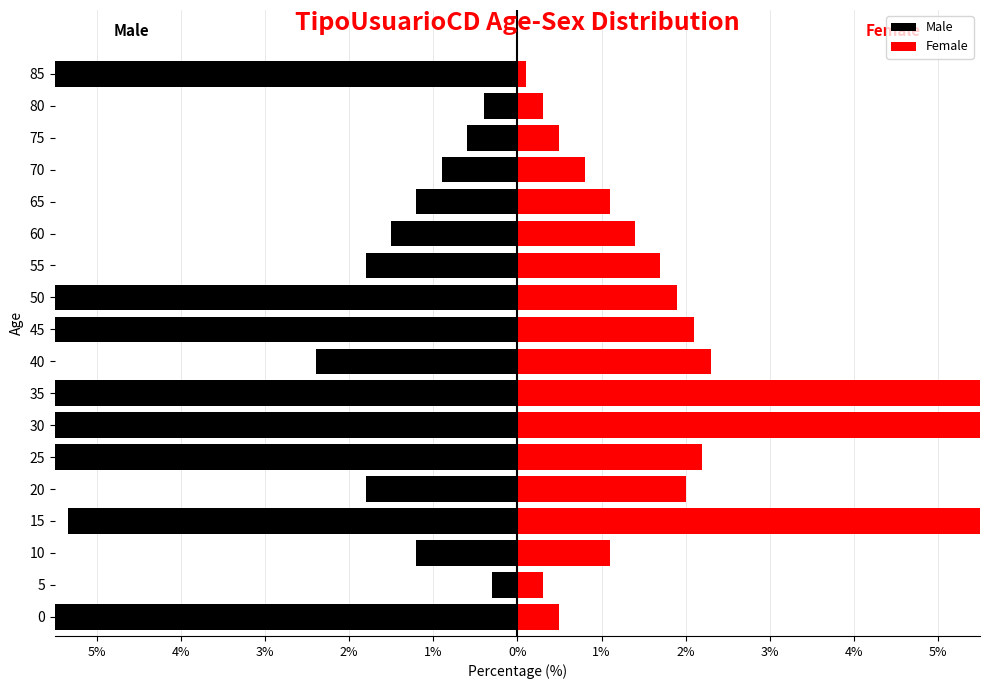

How many bars are there in each group?

2